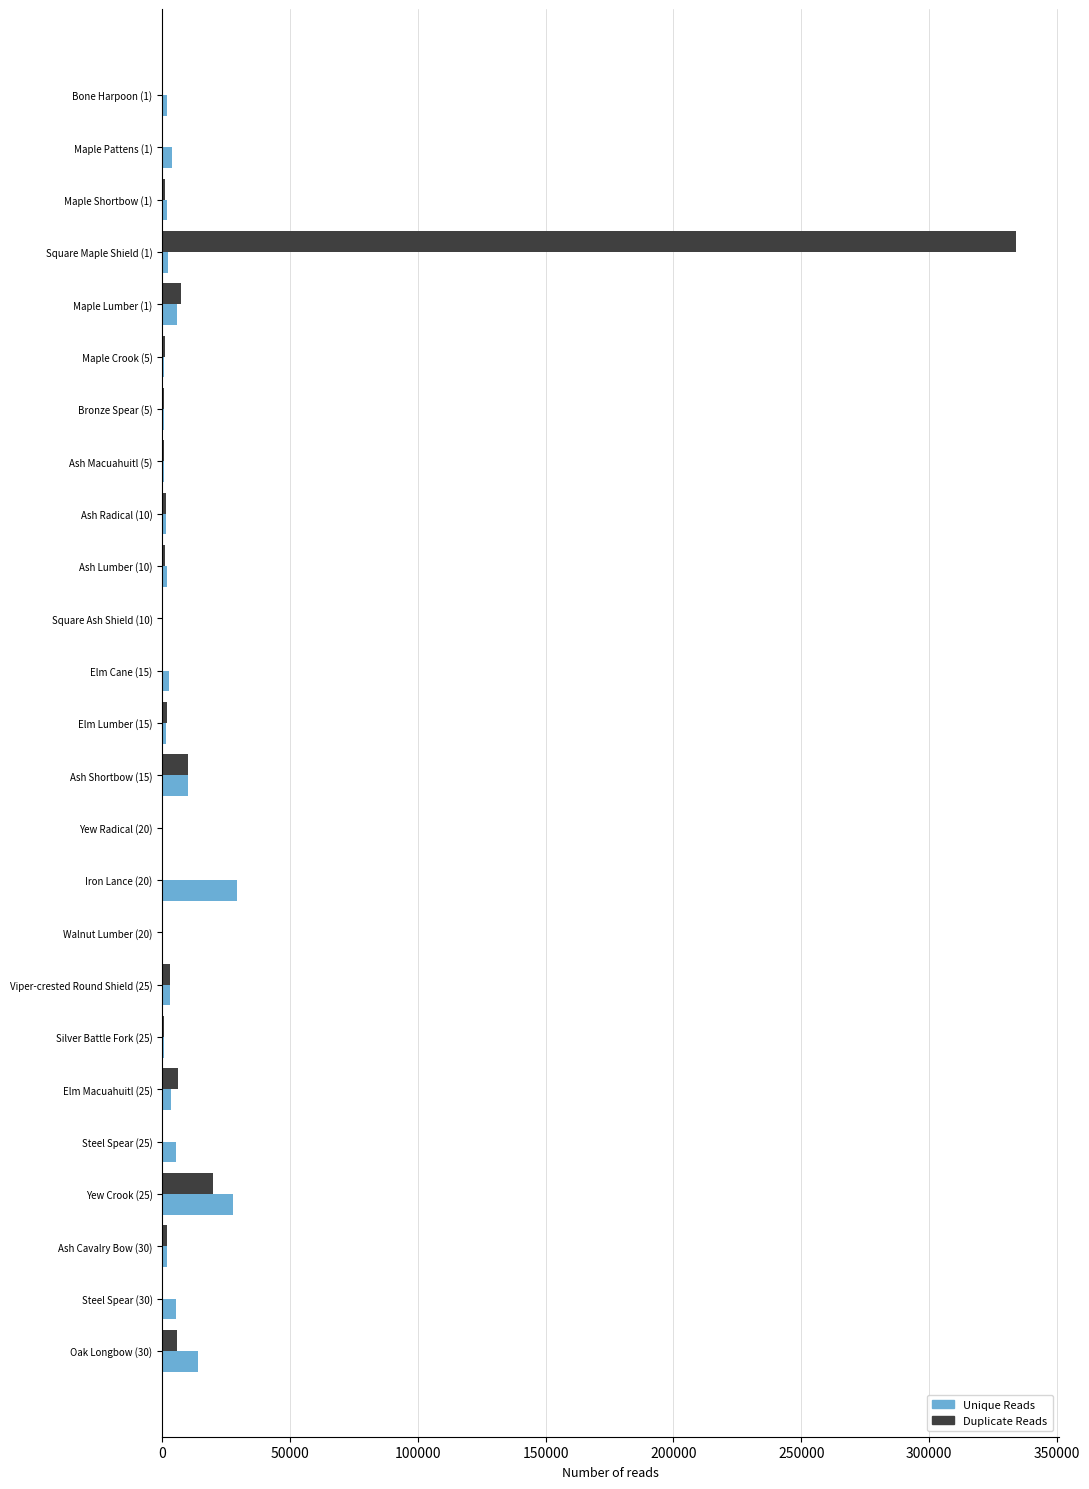

Which category has the highest value in the Duplicate Reads series?

Square Maple Shield (1)